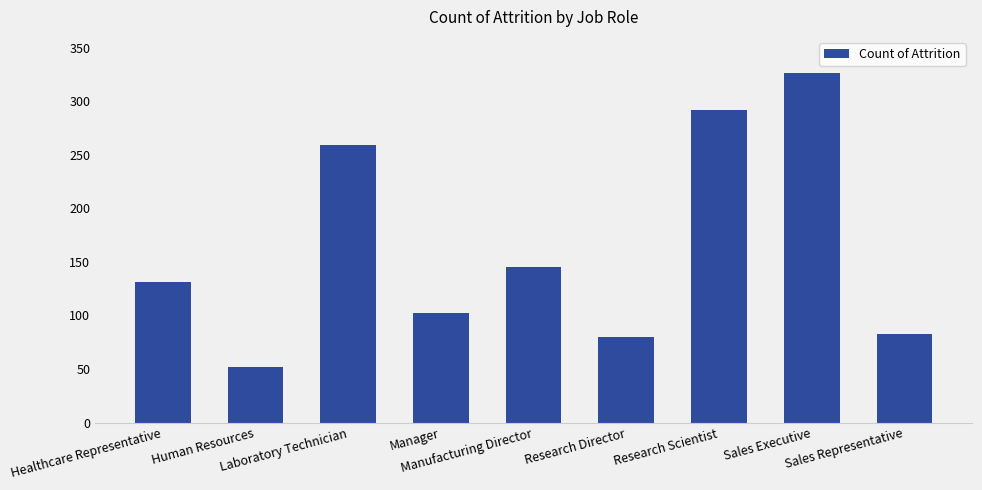

How many values are below 131?

4